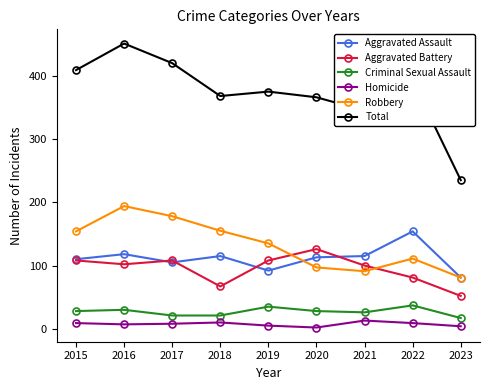

What is the minimum value shown in the chart?

2